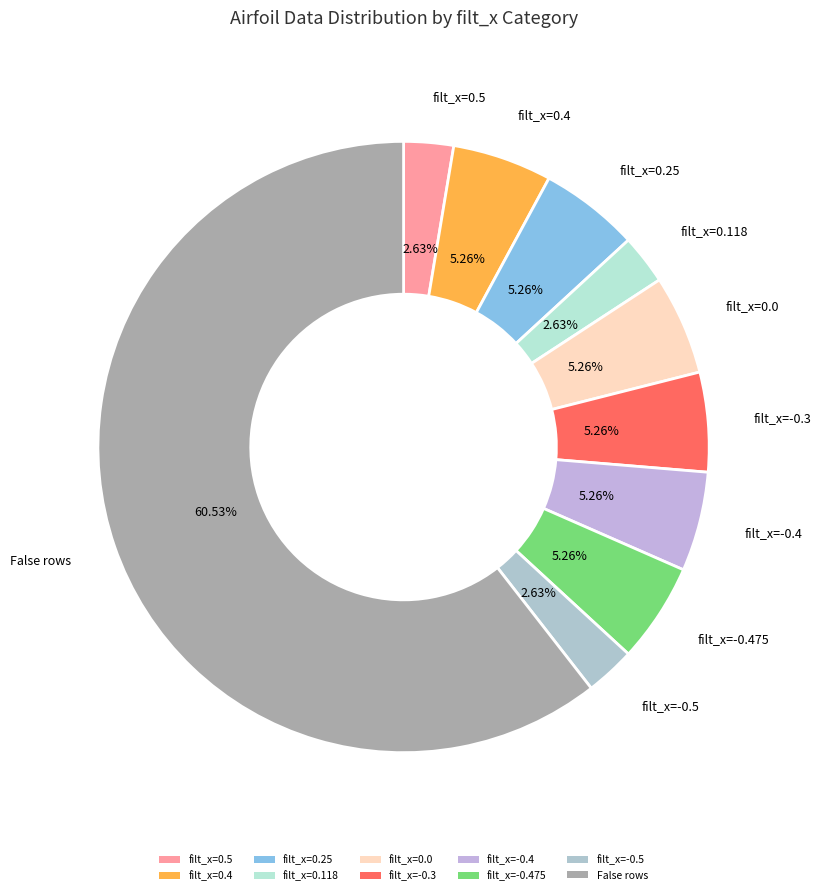

Is filt_x=-0.5 the majority of the pie?

No